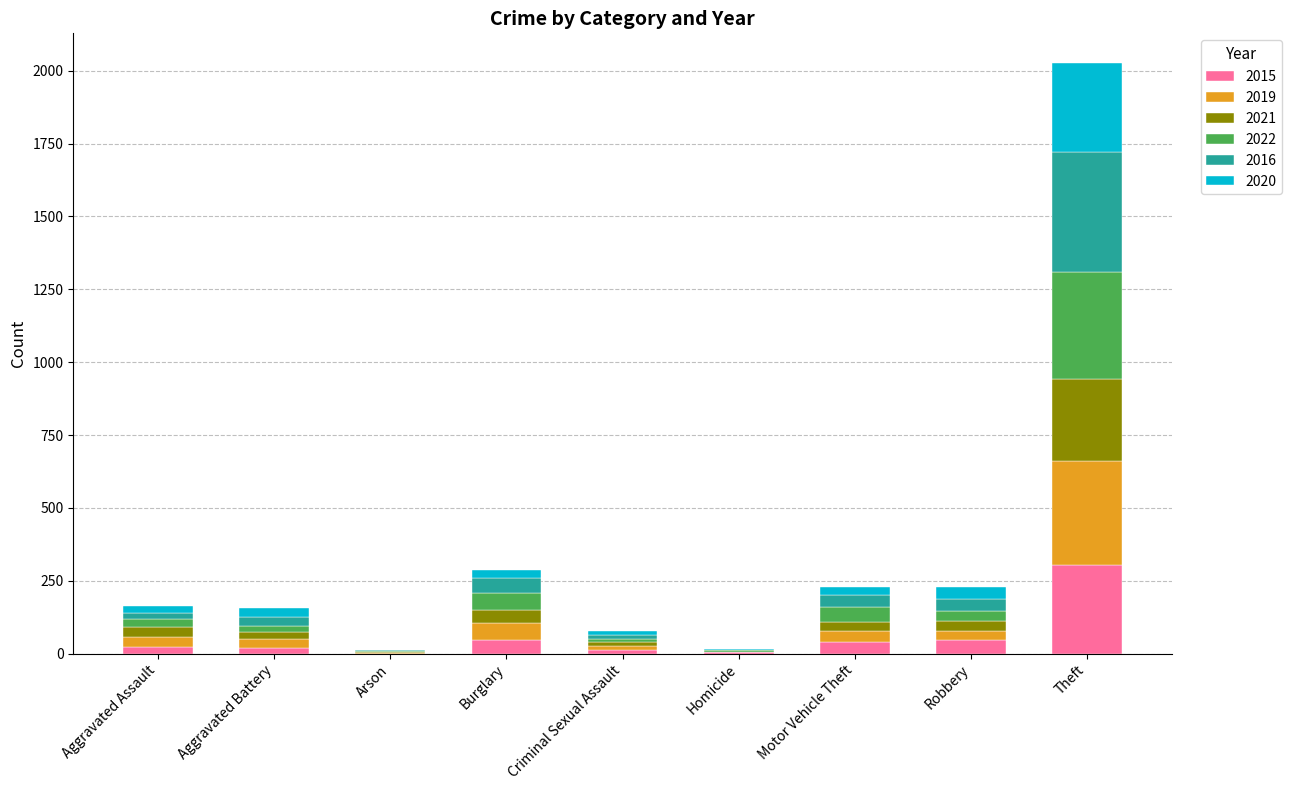

At which category is the sum across all series the highest?

Theft